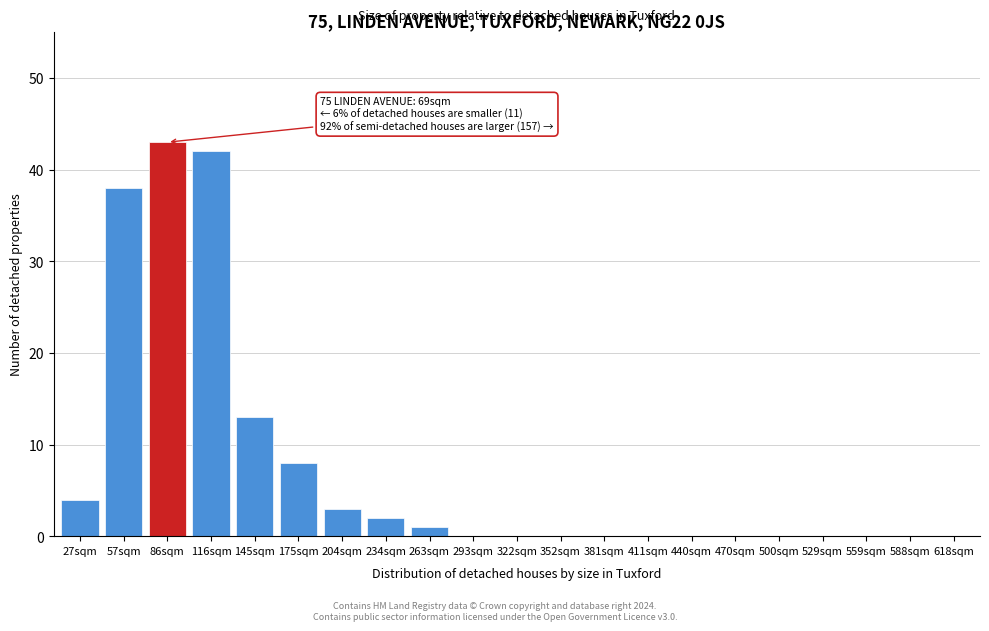

Reading left to right, what are all the values shown in this chart?

27sqm=4	57sqm=38	86sqm=43	116sqm=42	145sqm=13	175sqm=8	204sqm=3	234sqm=2	263sqm=1	293sqm=0	322sqm=0	352sqm=0	381sqm=0	411sqm=0	440sqm=0	470sqm=0	500sqm=0	529sqm=0	559sqm=0	588sqm=0	618sqm=0